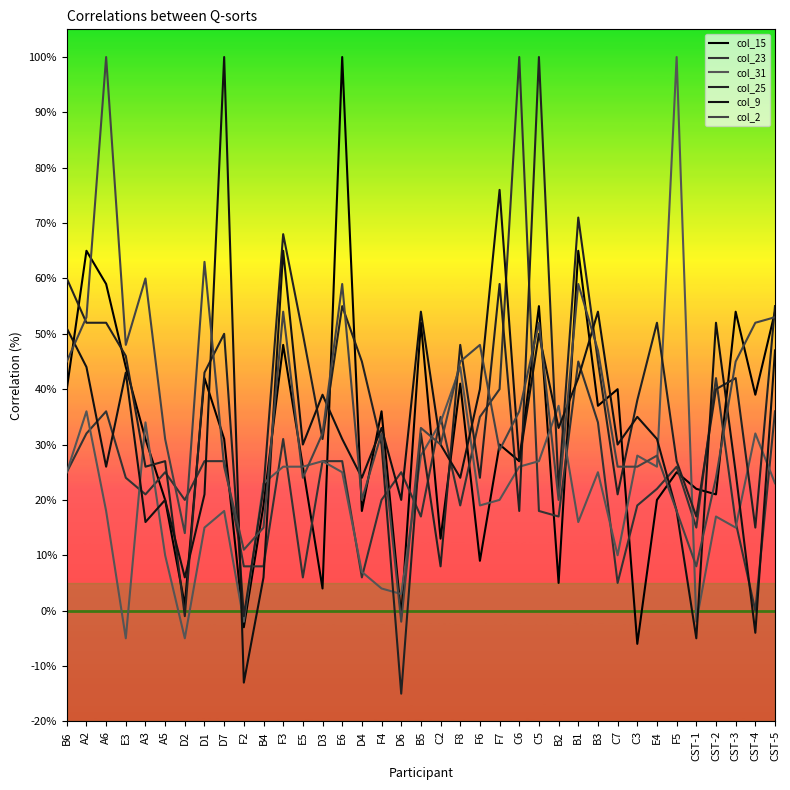

Reading right to left, extract all data points from this chart.

col_15: 54	39	54	21	22	25	20	-6	40	37	65	5	55	27	30	9	41	13	52	-1	36	18	100	4	26	48	19	-3	31	42	1	20	31	44	59	65	40
col_23: 36	0	16	42	15	26	22	19	5	34	45	17	18	100	40	35	19	35	17	25	20	6	27	27	6	31	8	8	27	27	20	25	21	24	36	32	25
col_31: 23	32	15	17	-2	100	26	28	10	25	16	37	27	26	20	19	44	34	28	3	4	7	25	27	26	26	23	-2	18	15	-5	10	34	-5	18	36	25
col_25: 55	15	42	40	17	27	52	38	21	45	71	22	100	18	59	24	48	8	32	-15	30	45	55	31	50	68	22	-1	50	43	-1	27	26	46	52	52	60
col_9: 47	-4	25	52	-5	18	31	35	30	54	42	33	50	27	76	40	24	30	54	20	33	24	31	39	30	65	6	-13	100	21	6	20	16	43	26	44	51
col_2: 53	52	45	24	8	18	28	26	26	47	59	20	52	36	29	48	45	30	33	-2	32	20	59	32	24	54	15	11	26	63	14	31	60	48	100	53	45